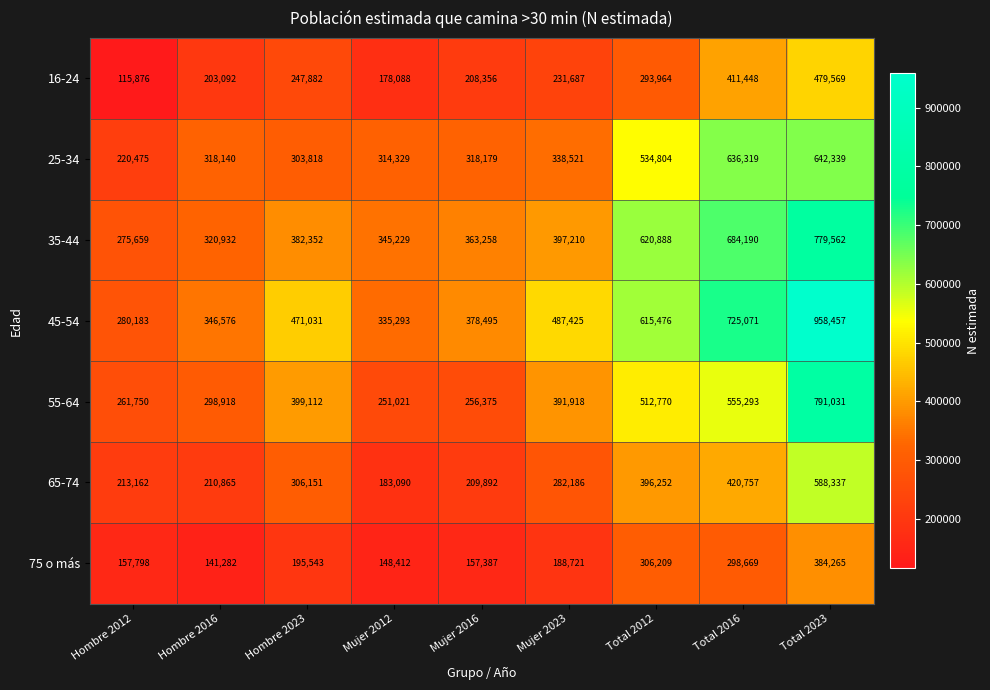

What is the minimum value shown in the chart?

115876